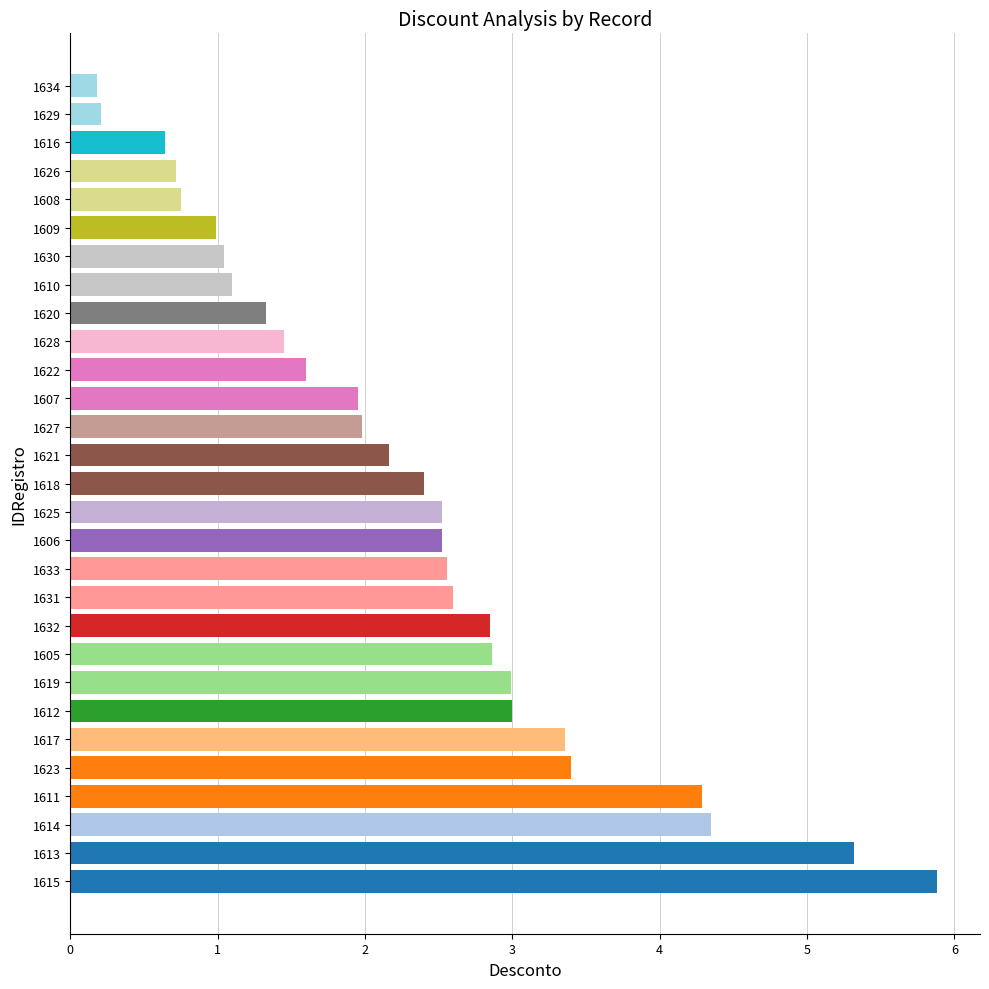

What is the average value?

2.3